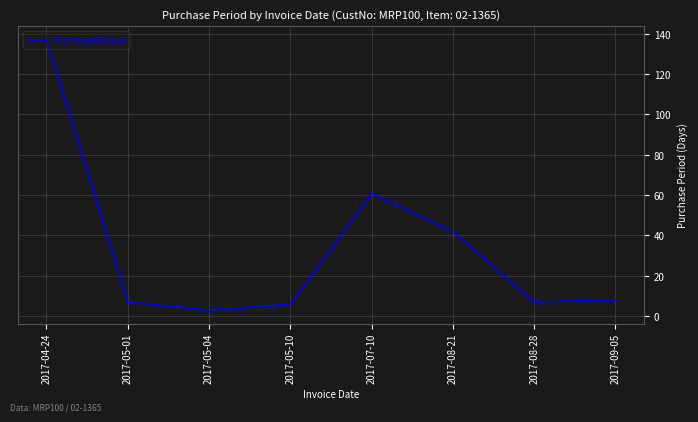

How many series are shown in this chart?

1